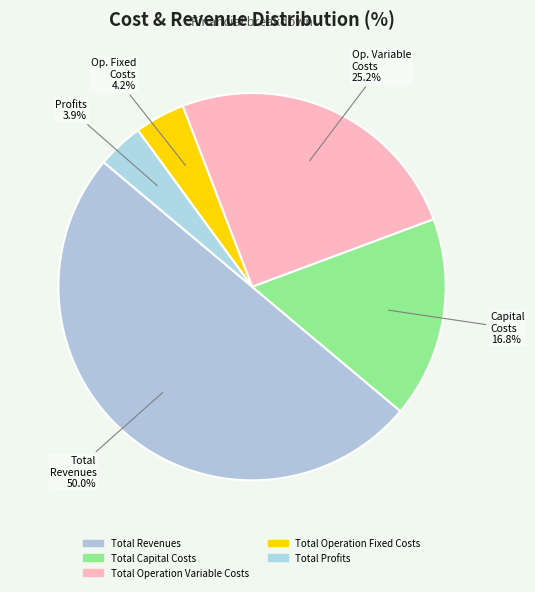

Does Total Revenues represent more than half of the total?

No